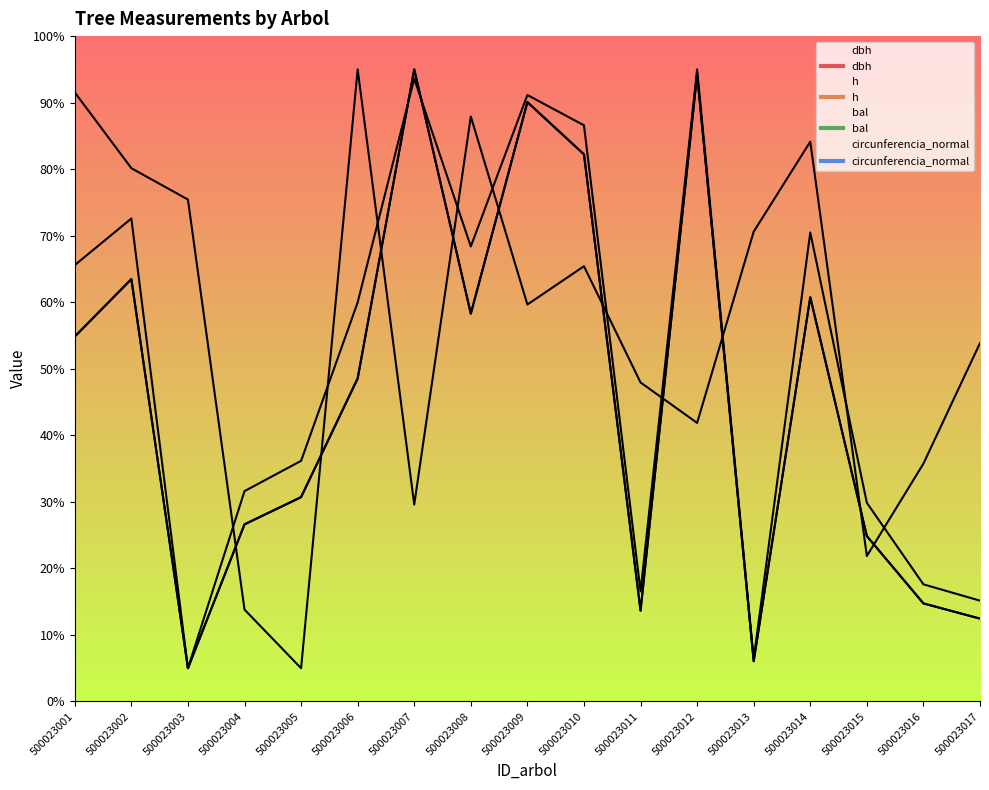

Reading left to right, list all the values displayed in this chart.

dbh: 54.8	63.5	5.0	26.6	30.7	48.5	95.0	58.3	90.1	82.2	13.6	94.3	6.0	60.7	24.9	14.7	12.5
h: 65.6	72.6	5.0	31.6	36.2	60.0	93.6	68.4	91.1	86.6	16.6	95.0	6.4	70.5	29.9	17.6	15.2
bal: 91.5	80.1	75.4	13.8	5.0	95.0	29.6	87.9	59.7	65.4	47.9	41.9	70.6	84.1	21.9	35.8	53.9
circunferencia_normal: 54.9	63.5	5.0	26.6	30.7	48.6	95.0	58.3	90.1	82.2	13.7	94.3	6.1	60.8	24.9	14.7	12.5